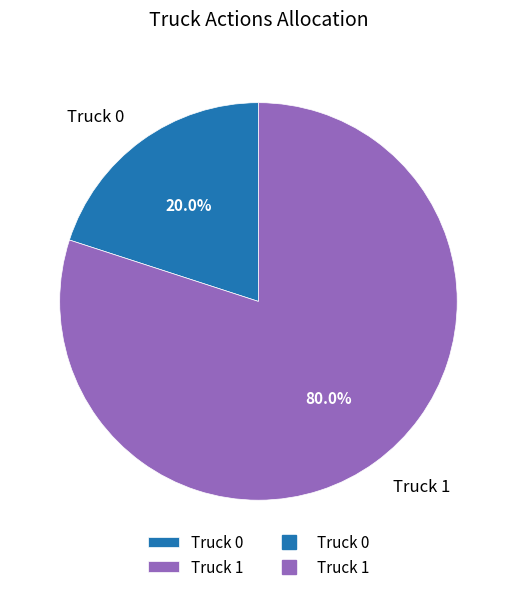

Is the sum of Truck 1 and Truck 0 greater than half?

Yes